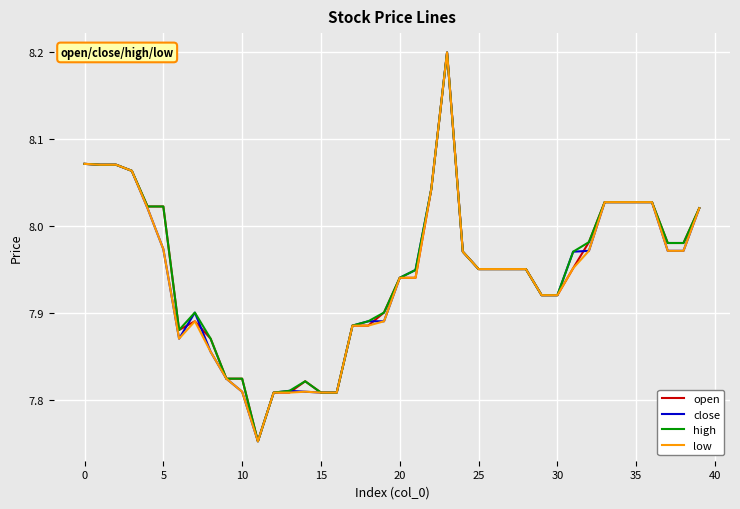

What is the maximum value shown in the chart?

8.2